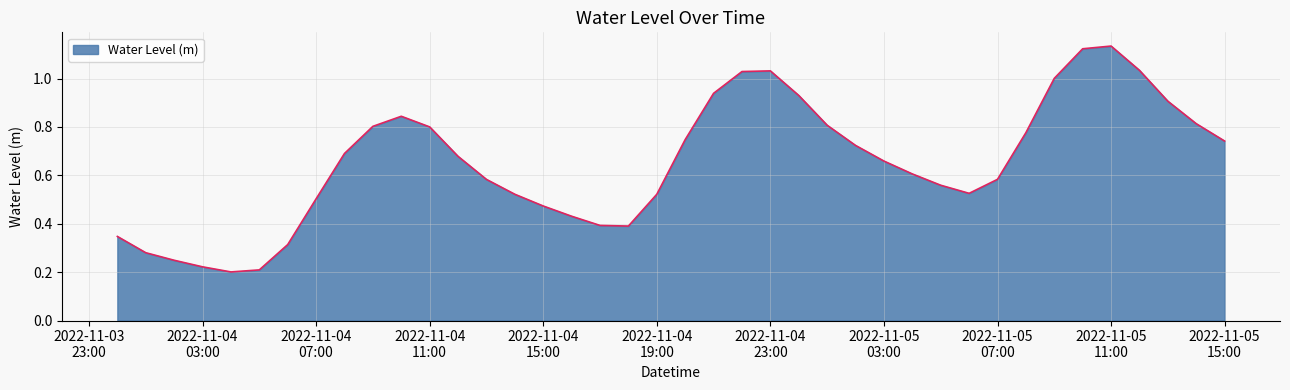

Does the chart have visible grid lines?

Yes